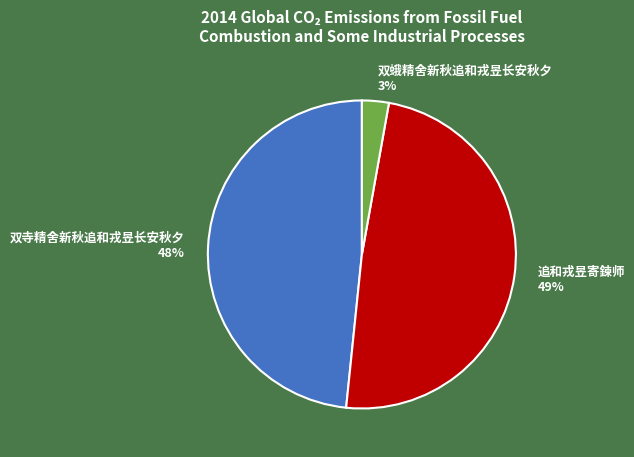

True or false: 追和戎昱寄鍊师 accounts for 49% of the total.

True